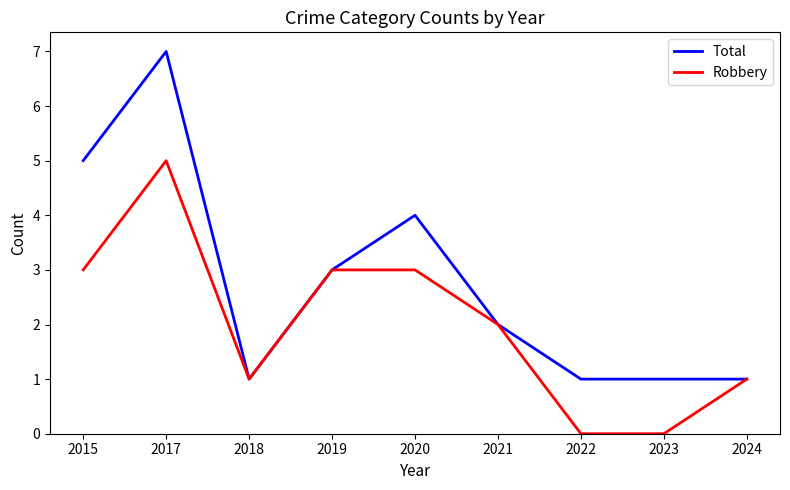

How many categories are shown in the chart?

9